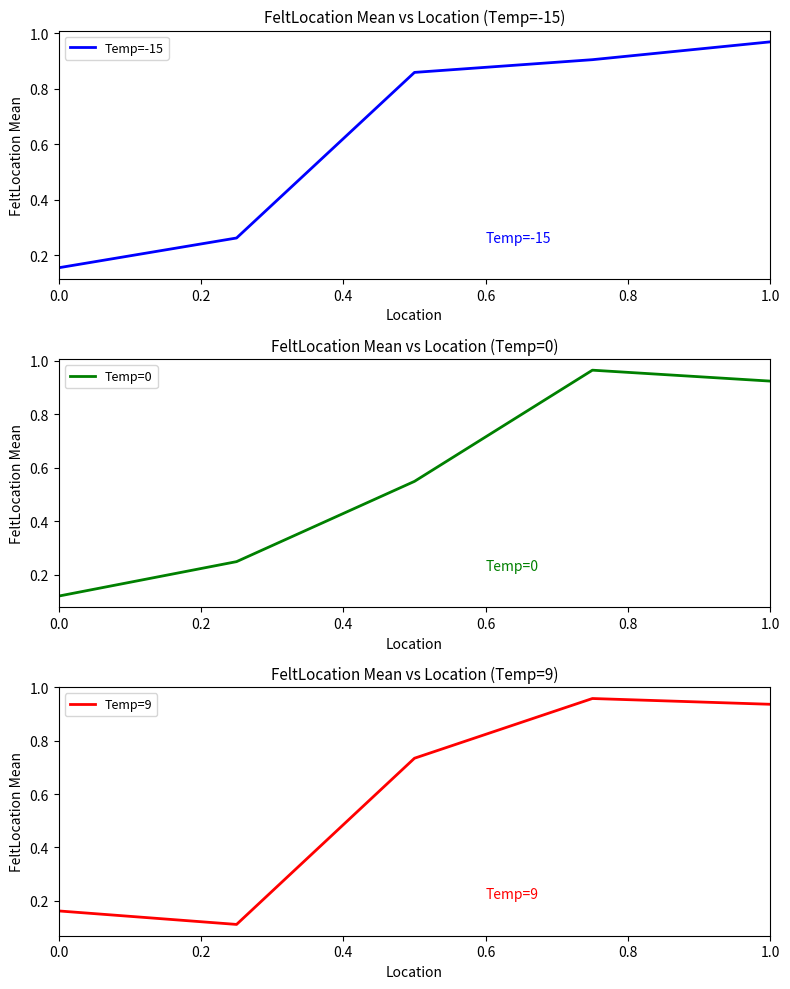

The Temp=9 series shows 1.5 at 1.0. True or false?

False